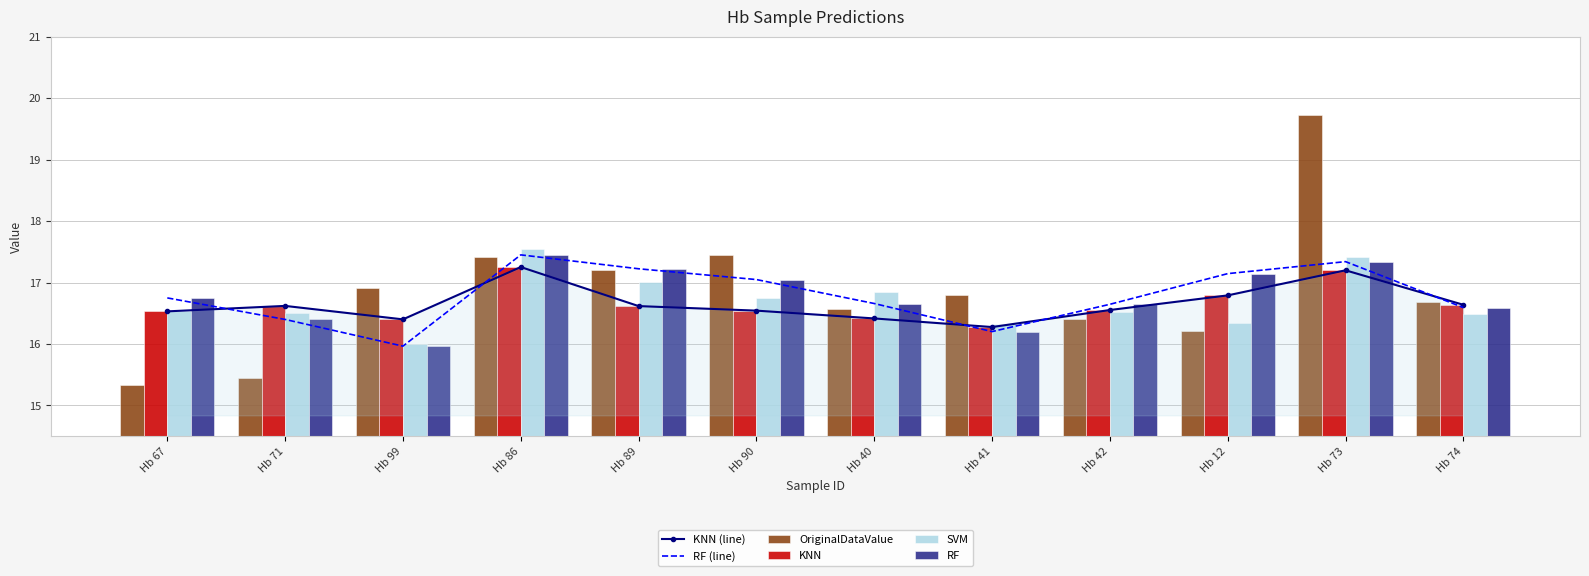

What is the spread (max minus min) of values at Hb 90?

0.9